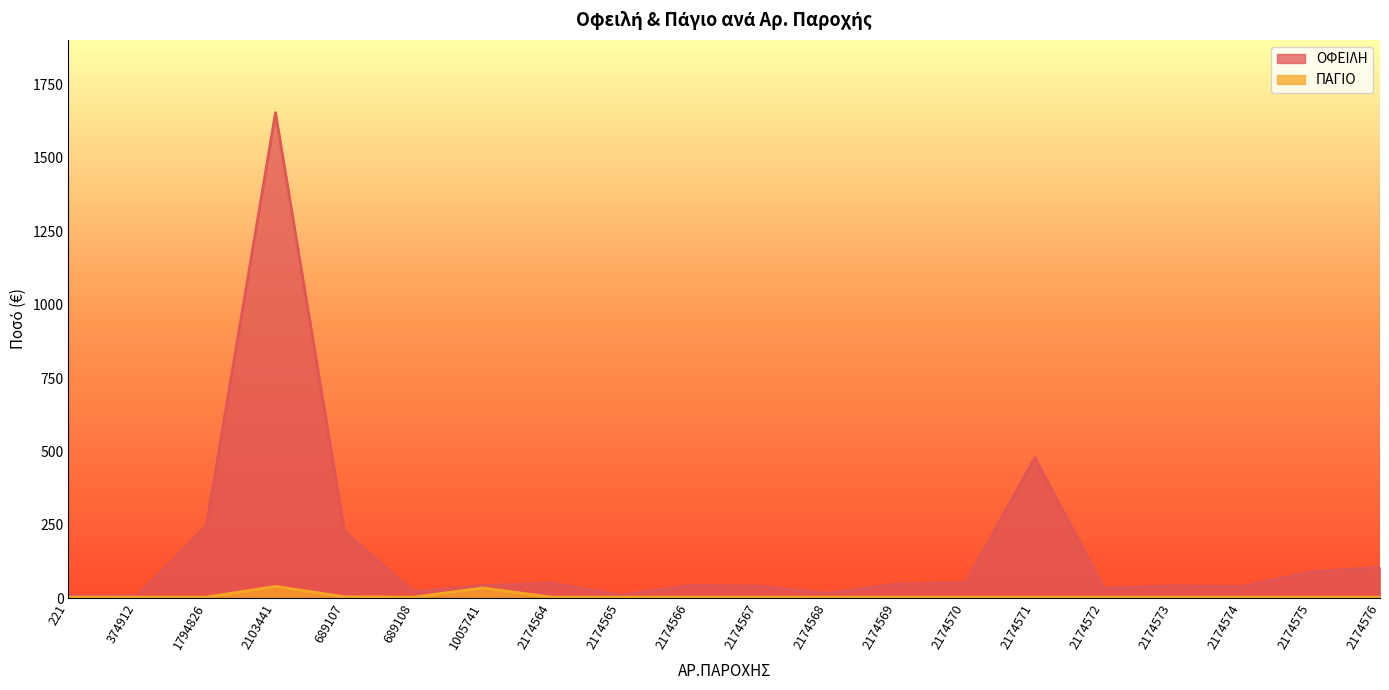

Which category has the lowest value across all series?

221